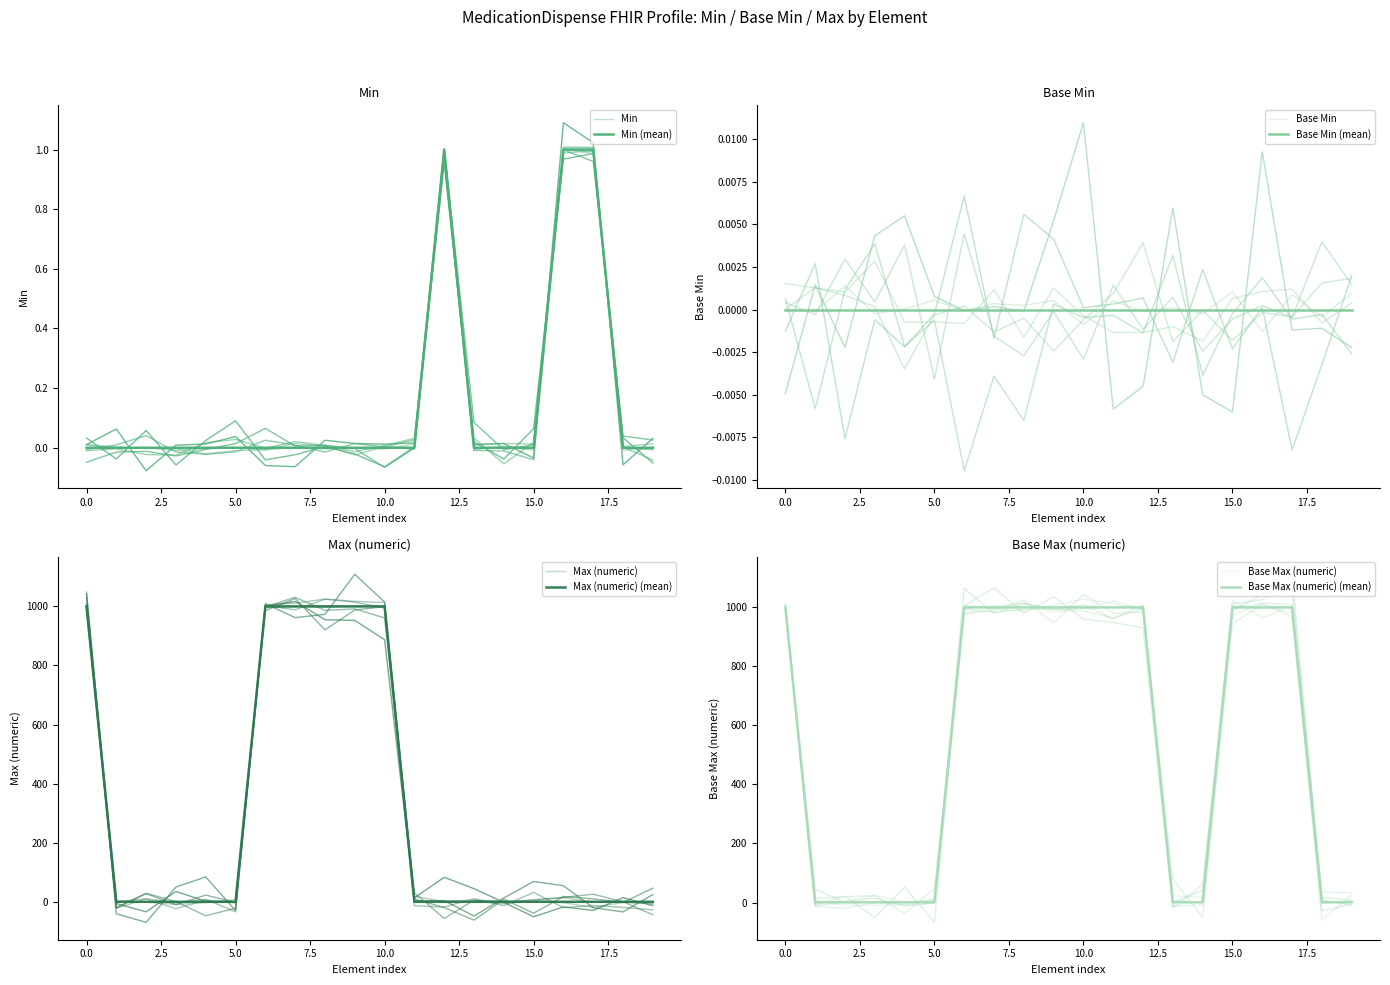

True or false: Min has a value of 0 at MedicationDispense.identifier.use.

False